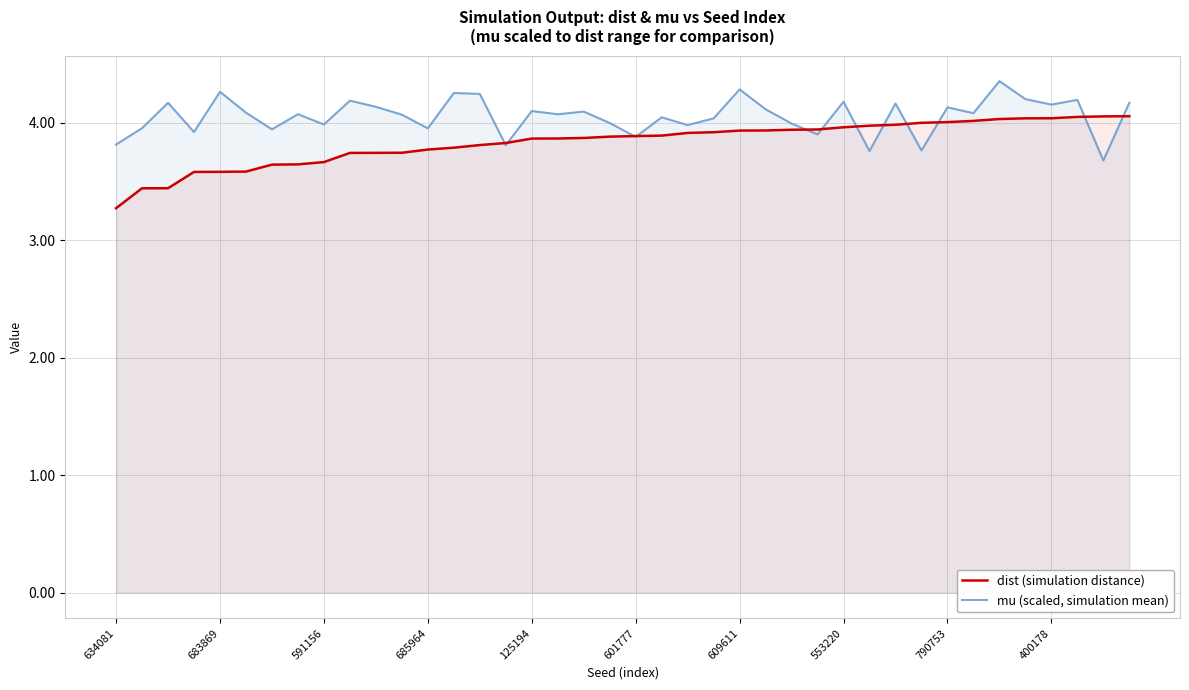

Where do mu (scaled, simulation mean) and dist (simulation distance) first cross each other?

14 and 15